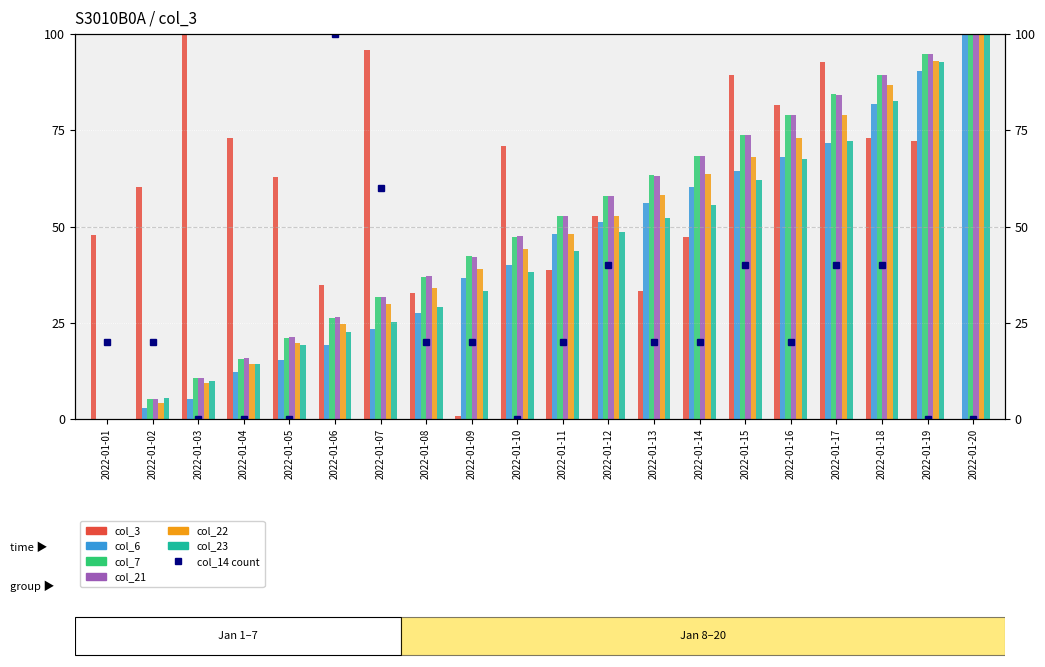

List the labels in order of col_23 value, smallest first.

2022-01-01, 2022-01-02, 2022-01-03, 2022-01-04, 2022-01-05, 2022-01-06, 2022-01-07, 2022-01-08, 2022-01-09, 2022-01-10, 2022-01-11, 2022-01-12, 2022-01-13, 2022-01-14, 2022-01-15, 2022-01-16, 2022-01-17, 2022-01-18, 2022-01-19, 2022-01-20